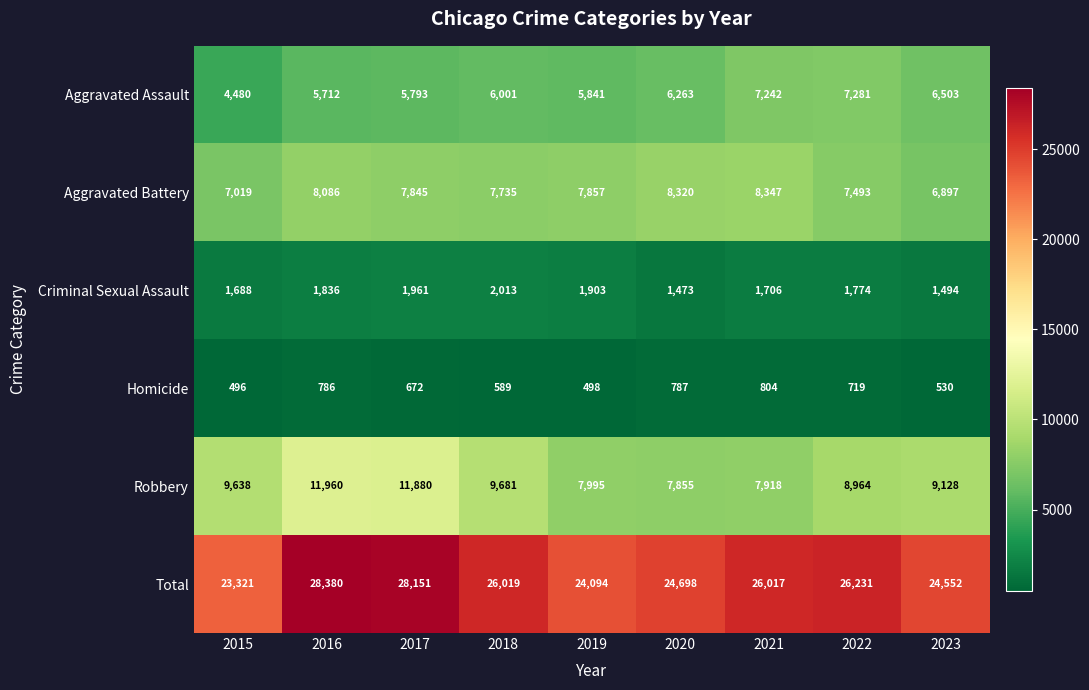

What is the maximum value shown in the chart?

28380